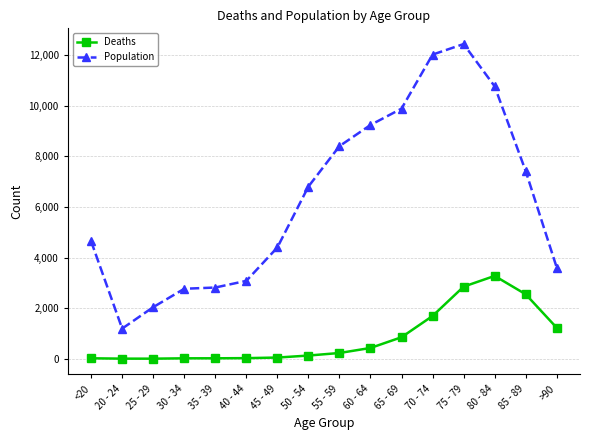

What is the label of the 8th point from the left?

50 - 54